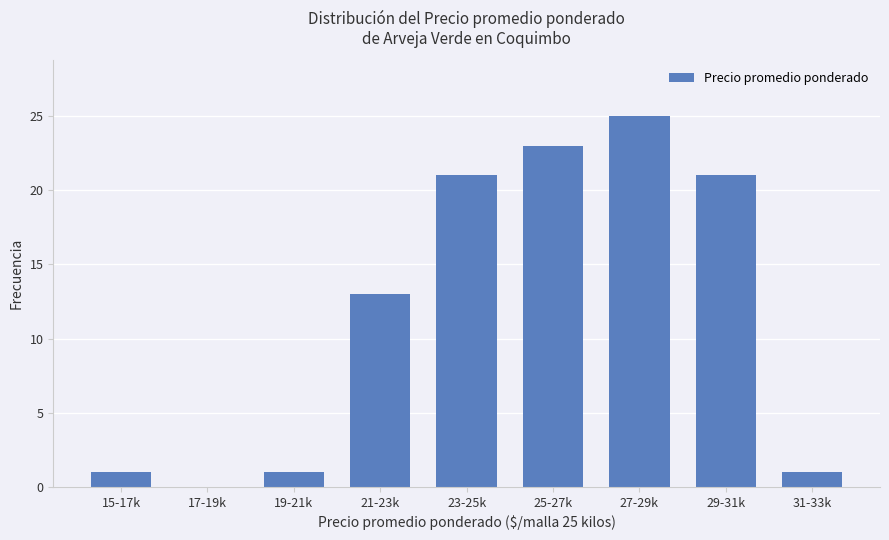

How many distinct data groups are displayed?

1